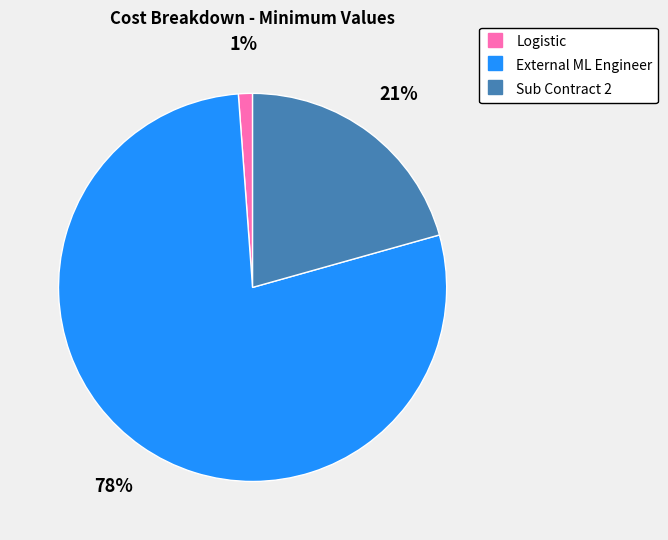

Between External ML Engineer and Logistic, which is larger?

External ML Engineer